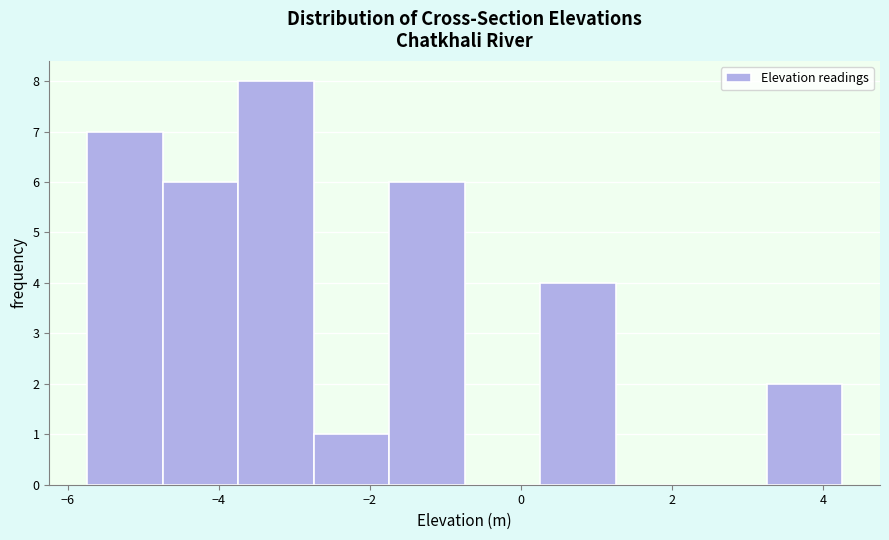

Reading left to right, transcribe this chart: for each bar, give the range it covers on the x-axis and its height. Neither the bar edges nor the heights are printed on the chart, so give them approximately, as read against the axes.

-5.8 to -4.8: 7
-4.8 to -3.8: 6
-3.8 to -2.8: 8
-2.8 to -1.8: 1
-1.8 to -0.8: 6
-0.8 to 0.2: 0
0.2 to 1.2: 4
1.2 to 2.2: 0
2.2 to 3.2: 0
3.2 to 4.2: 2